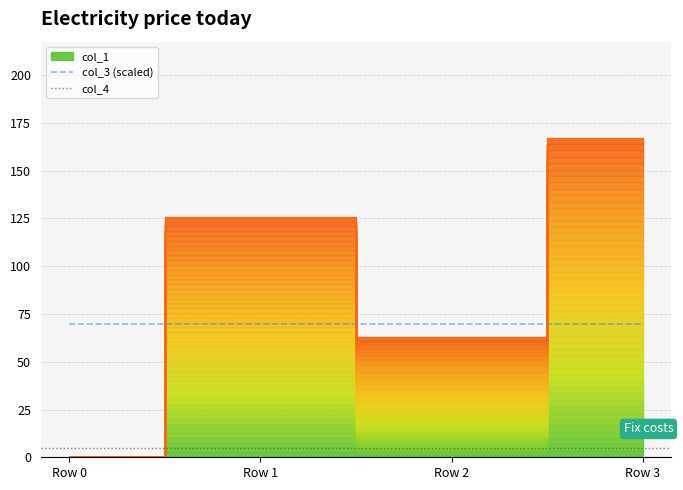

True or false: col_4 and col_3 (scaled) cross at least once.

False